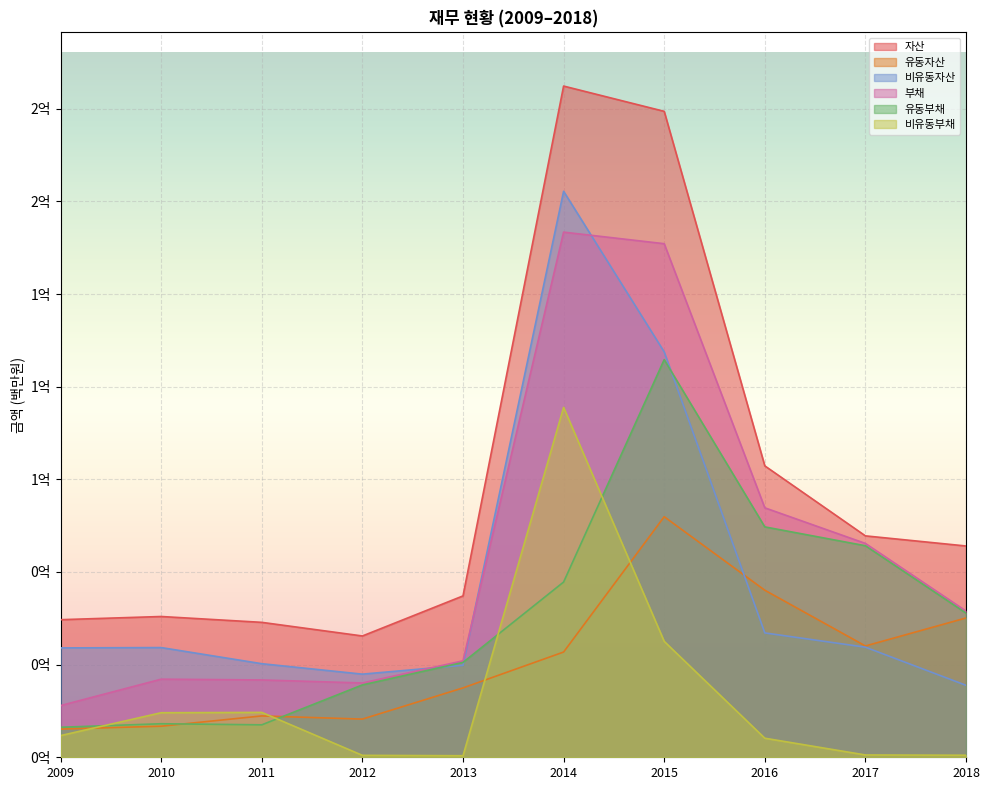

At which category is the sum across all series the highest?

2014